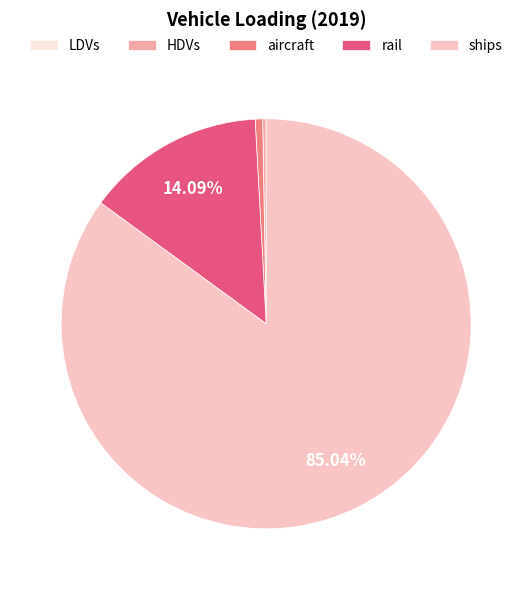

Which has a higher value, aircraft or ships?

ships